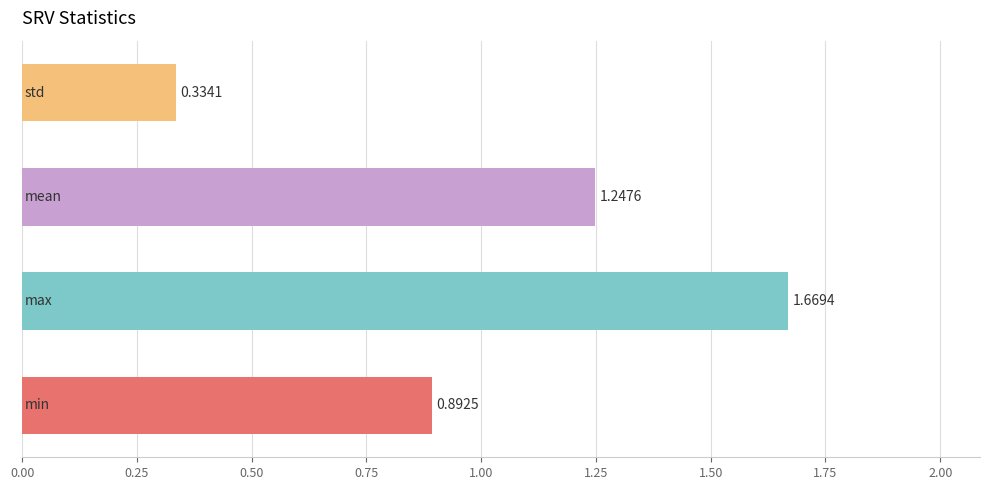

What is the difference between the maximum and minimum values?

1.3